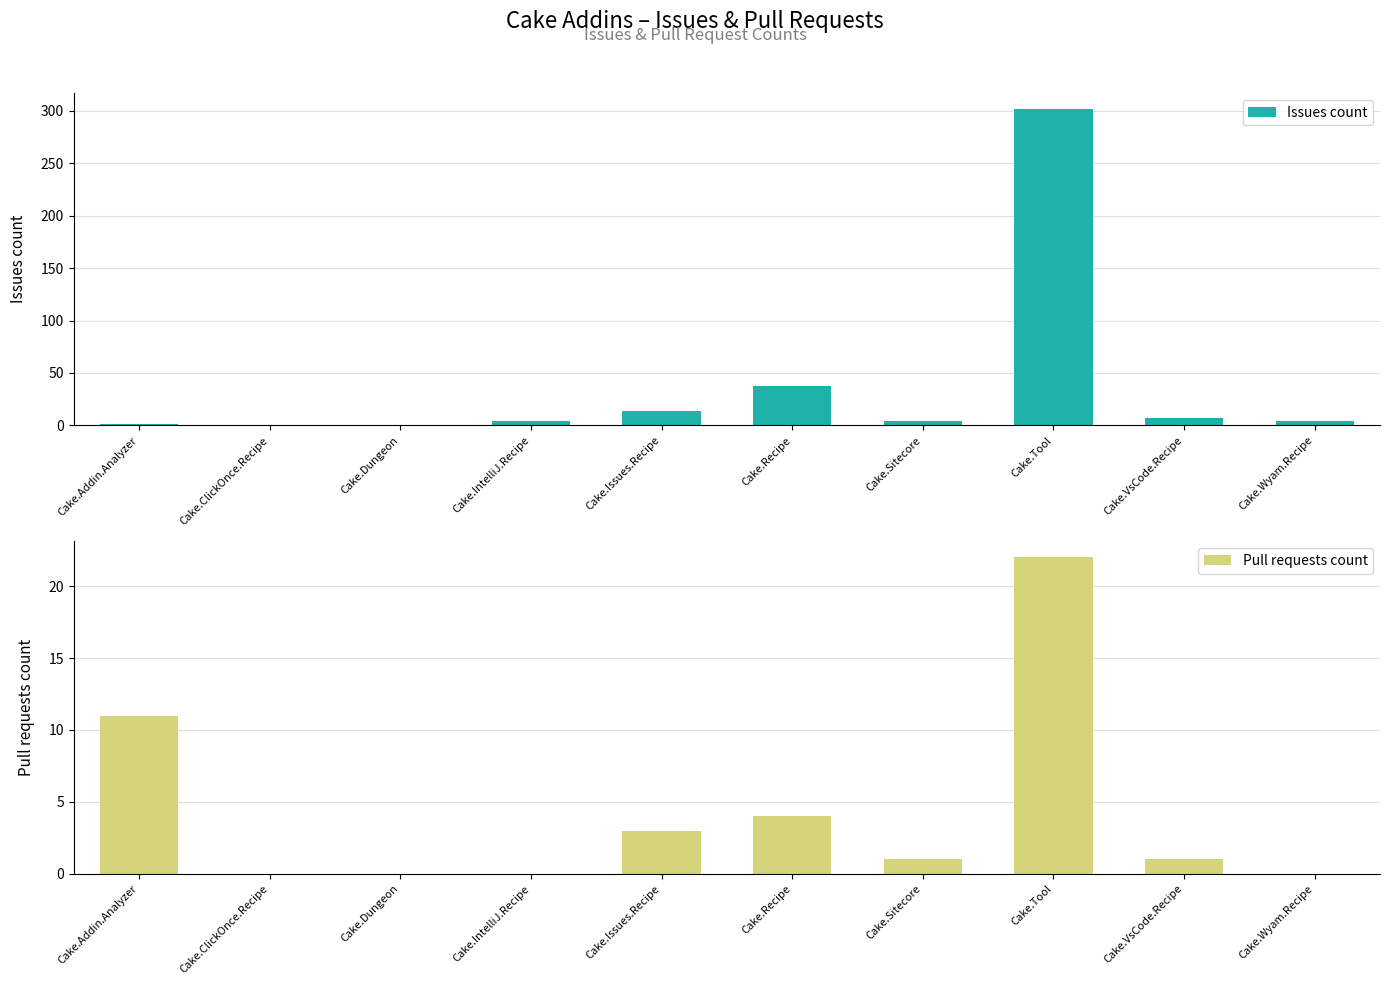

Which label corresponds to the largest value in the chart?

Cake.Tool